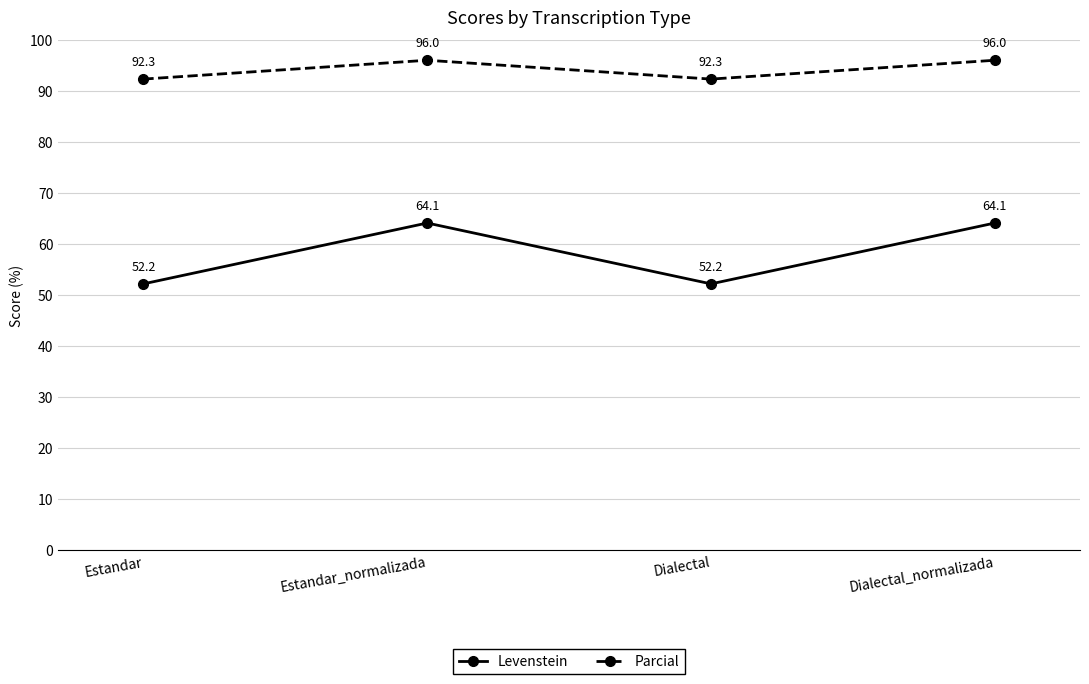

Reading left to right, what are all the values shown in this chart?

Levenstein: Estandar=52.2	Estandar_normalizada=64.1	Dialectal=52.2	Dialectal_normalizada=64.1
Parcial: Estandar=92.3	Estandar_normalizada=96.0	Dialectal=92.3	Dialectal_normalizada=96.0